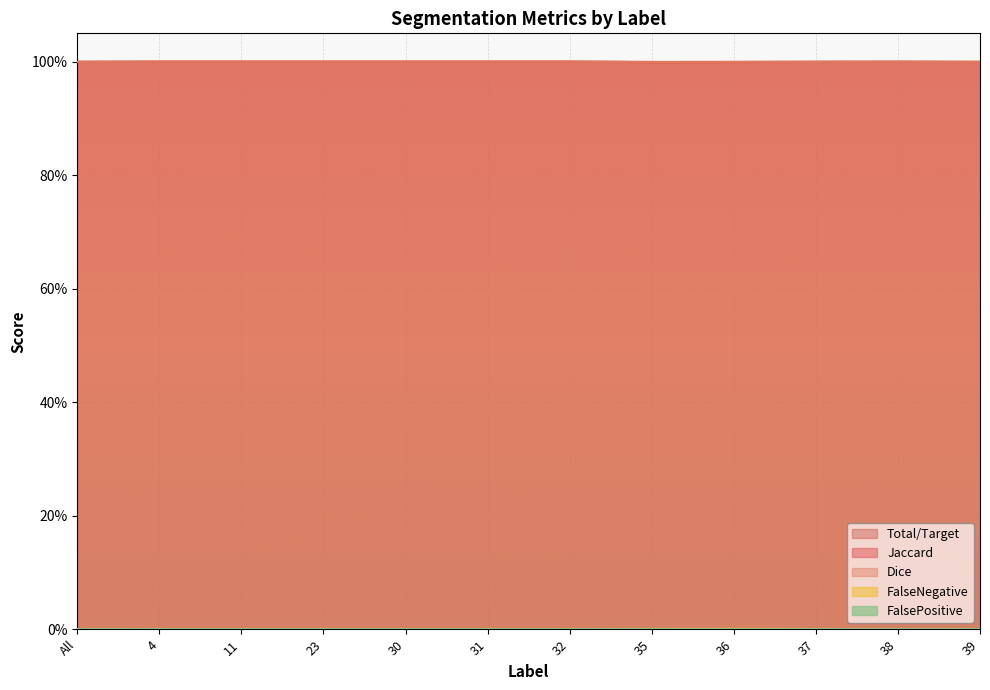

How many interior local peaks does the Total/Target series have?

1